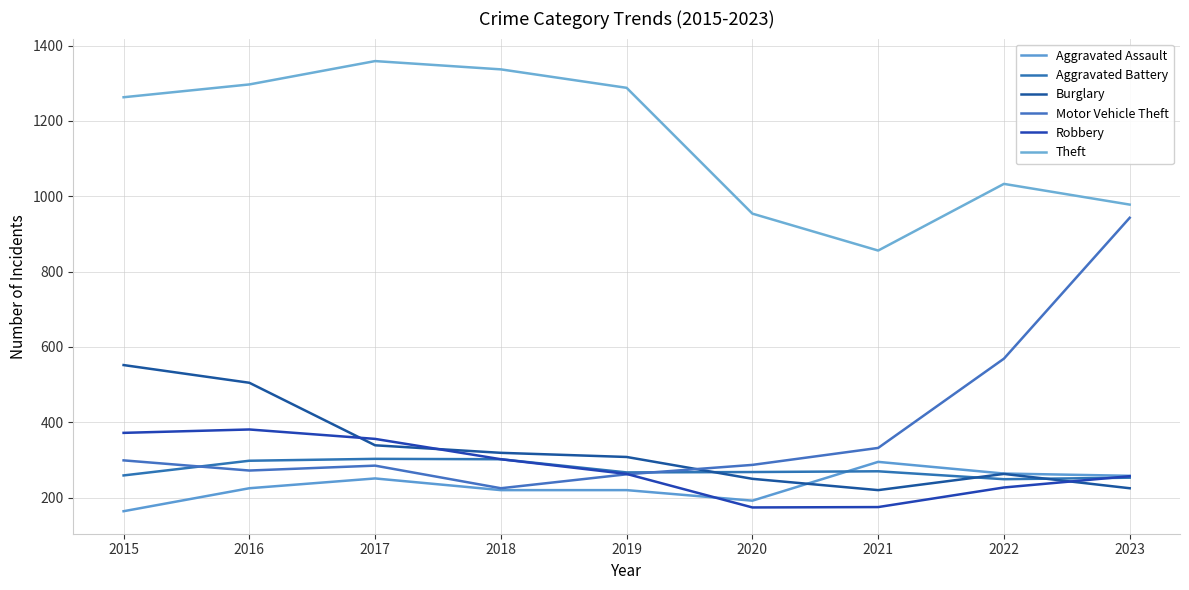

Is this an area chart (filled region under the line)?

No